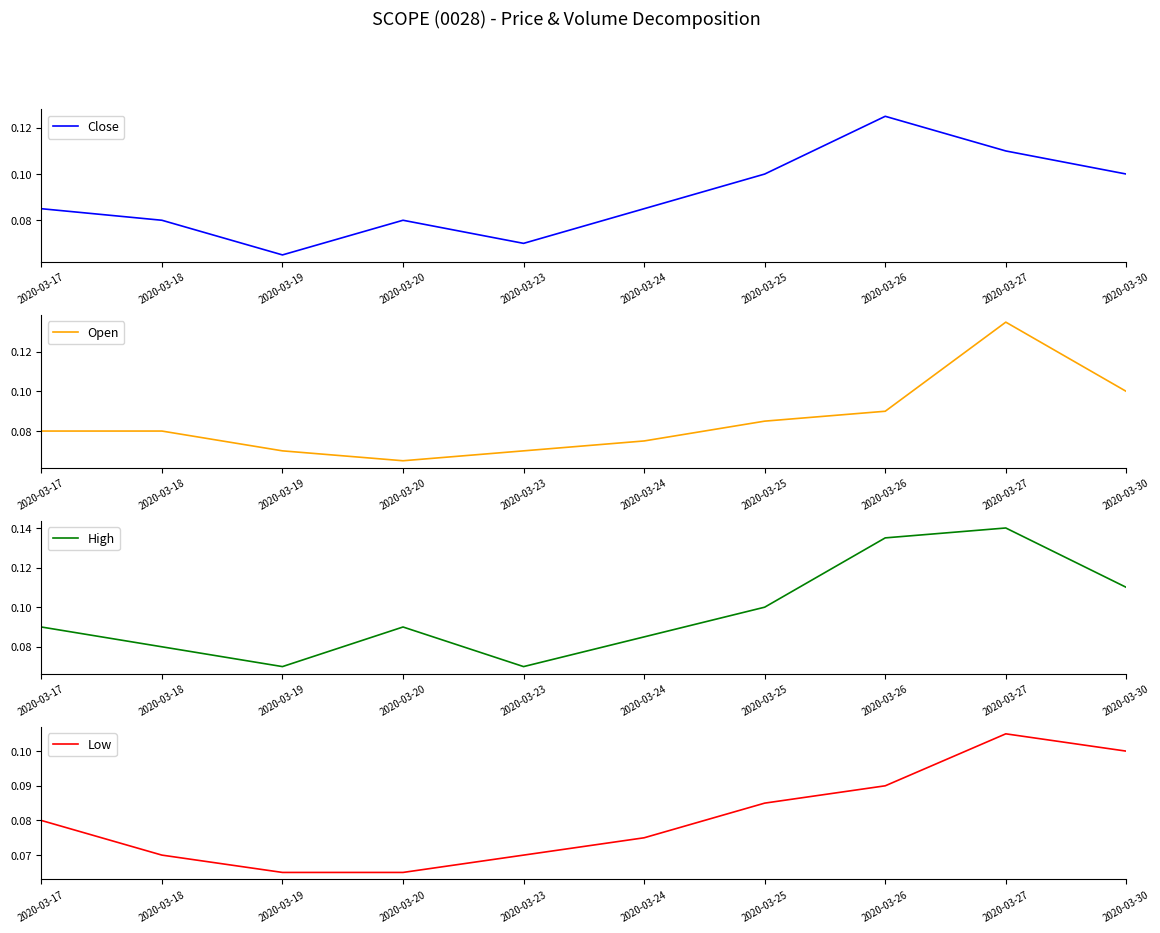

Count the number of categories in the chart.

10